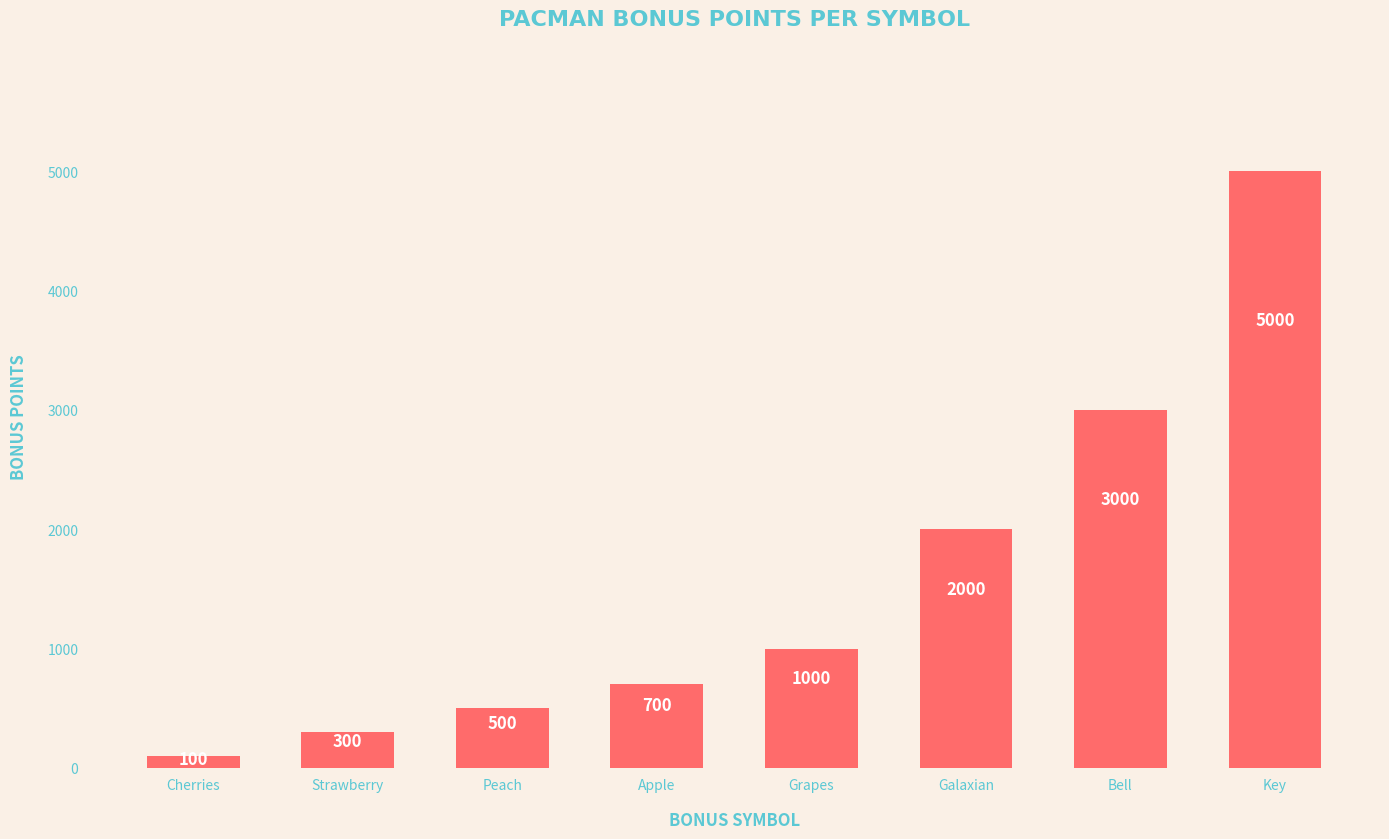

How many bars are there in total?

8